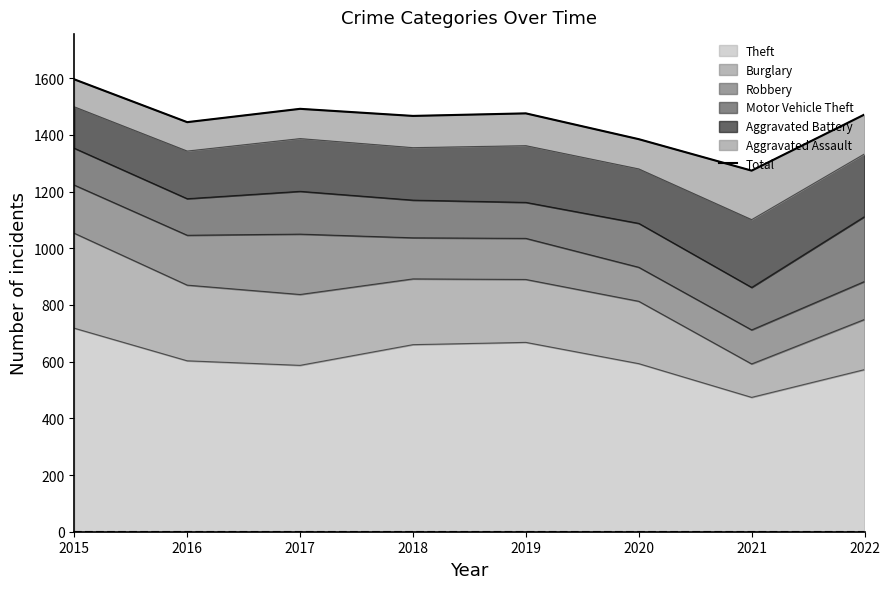

Reading left to right, transcribe all the data shown in this chart.

2015=1596	2016=1445	2017=1492	2018=1467	2019=1476	2020=1385	2021=1274	2022=1472